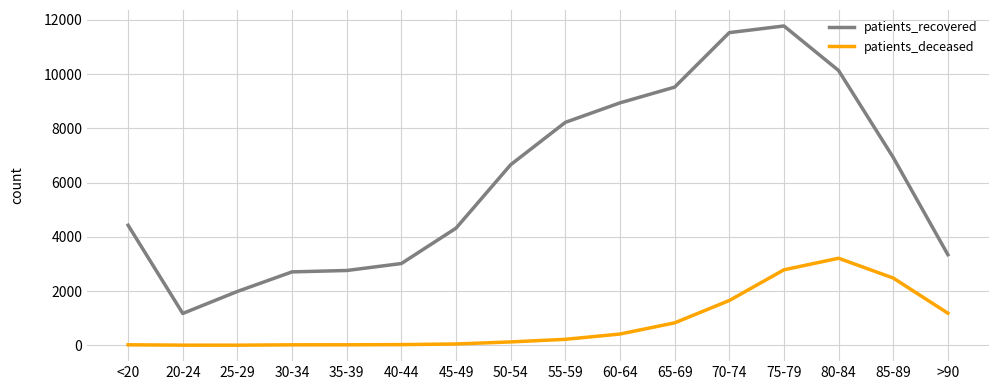

Which series has the widest spread of values?

patients_recovered